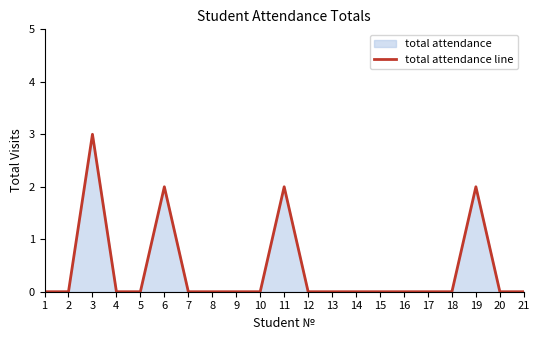

At which category does the data reach its first local peak?

3